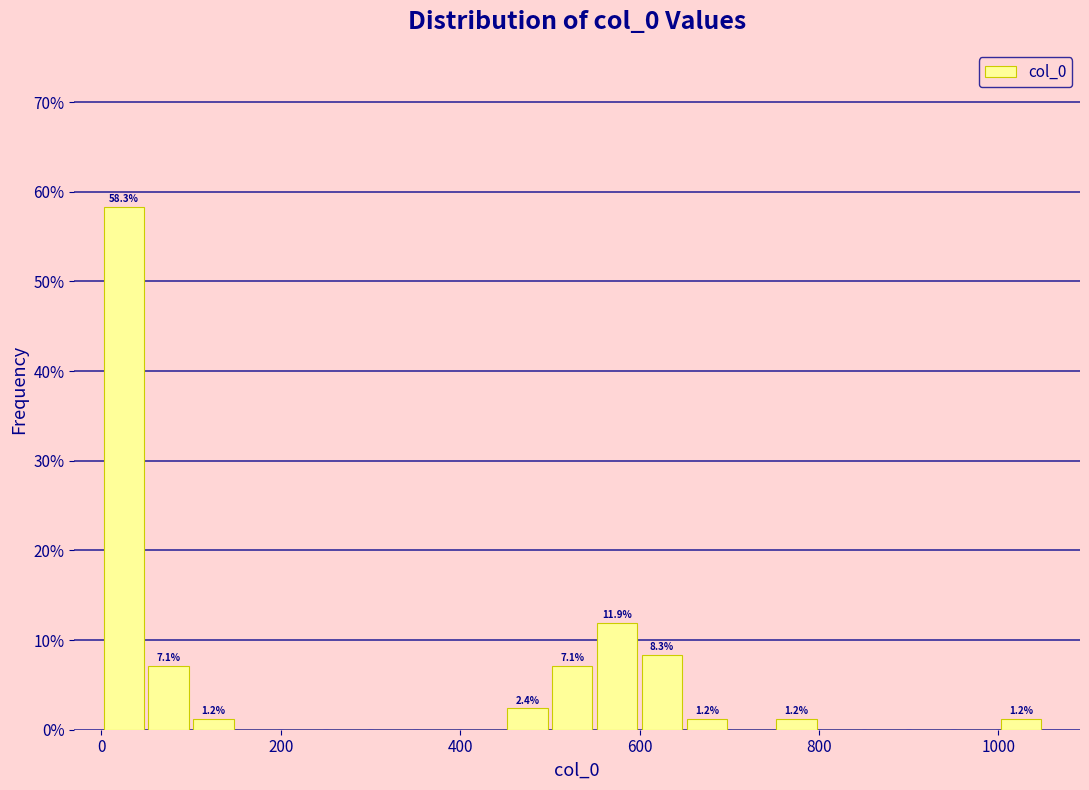

Around what value on the x-axis is the tallest bar? Give the approximate position of its centre, as read against the axis.

20